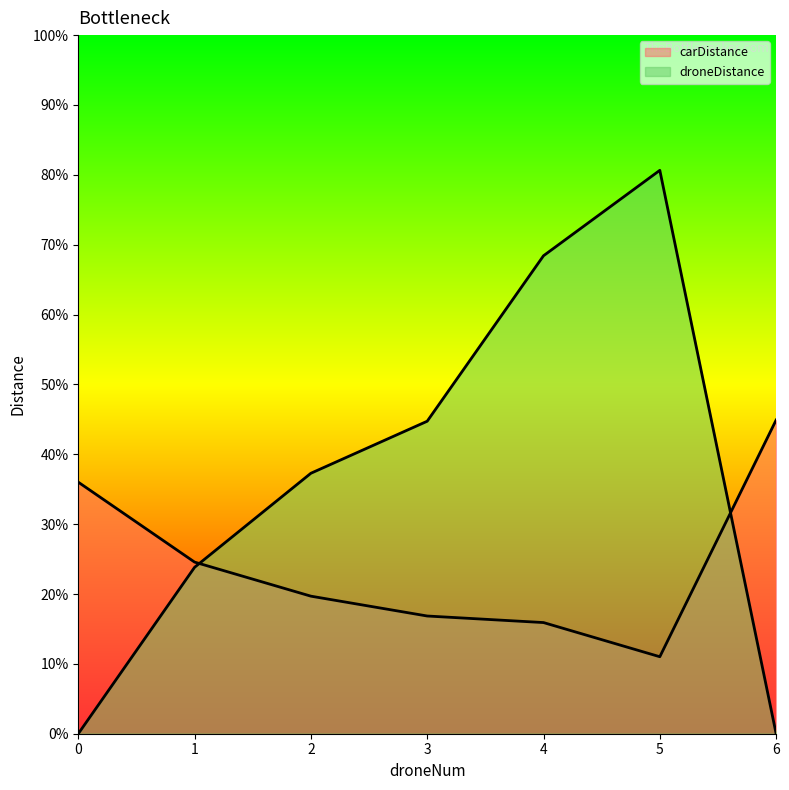

Reading right to left, what are all the values shown in this chart?

carDistance: 0.4	0.1	0.2	0.2	0.2	0.2	0.4
droneDistance: 0.0	0.8	0.7	0.4	0.4	0.2	0.0